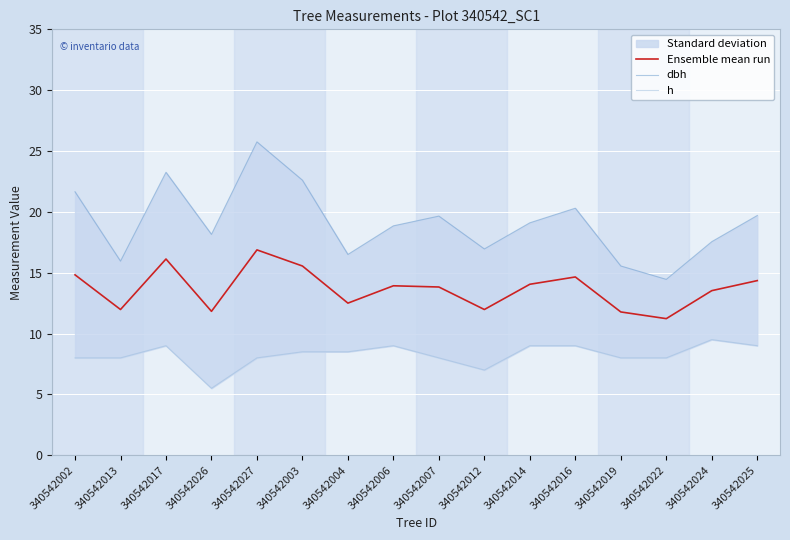

At how many categories does at least one series exceed 9?

16